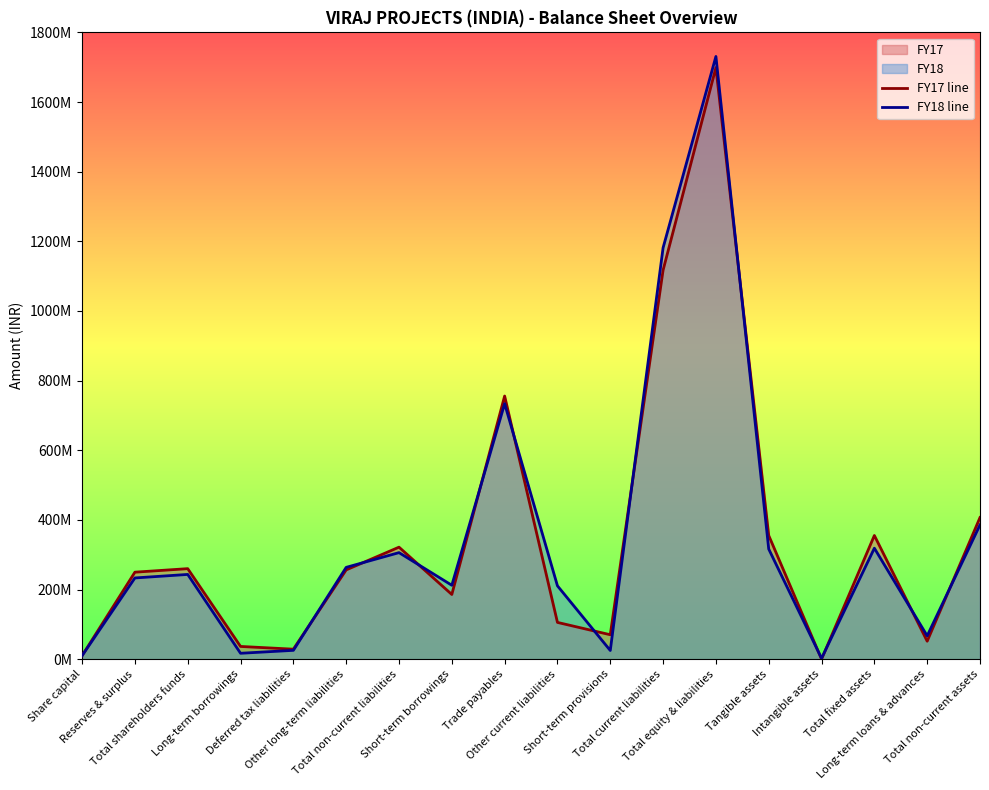

How many data points does each series have?

18